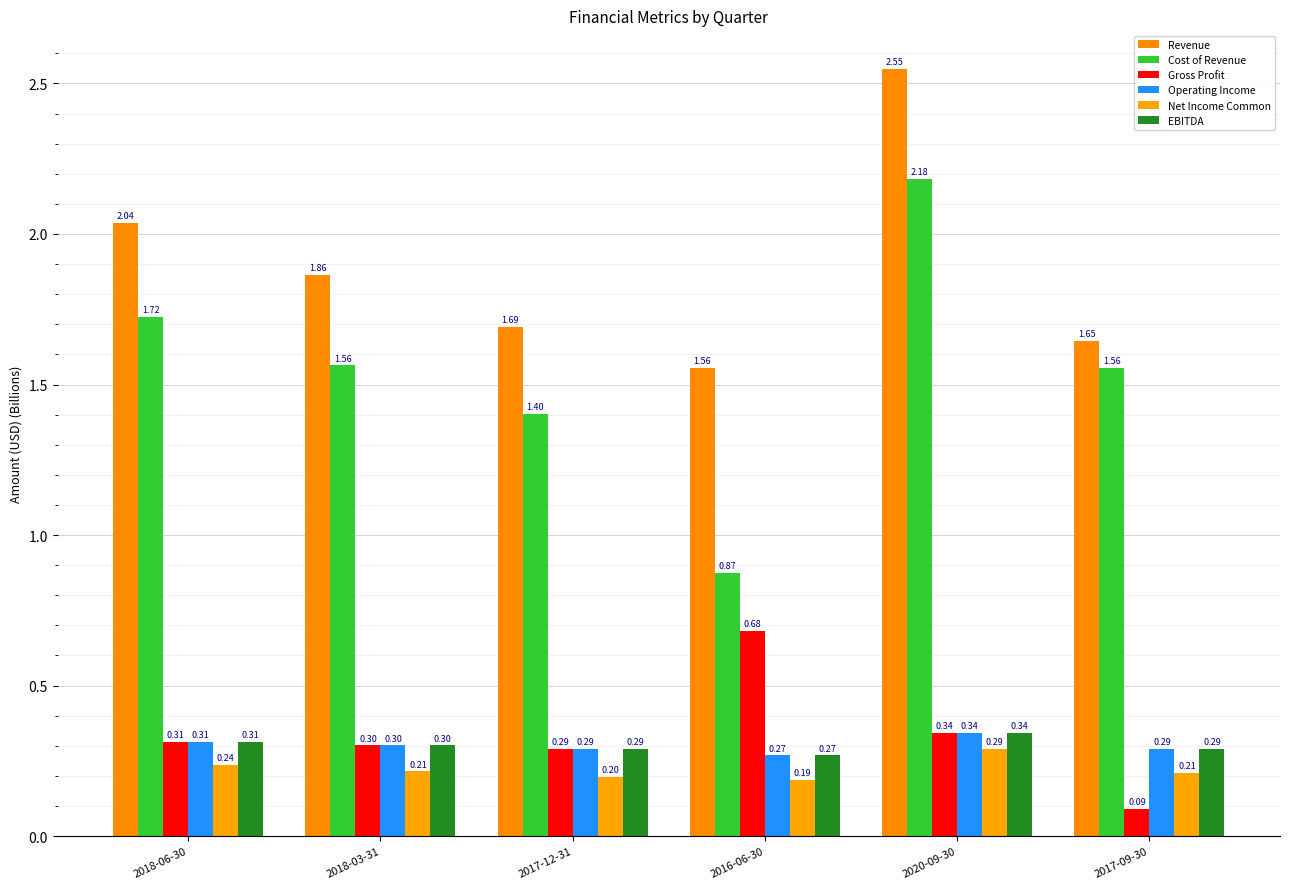

How many bars are there in total?

36